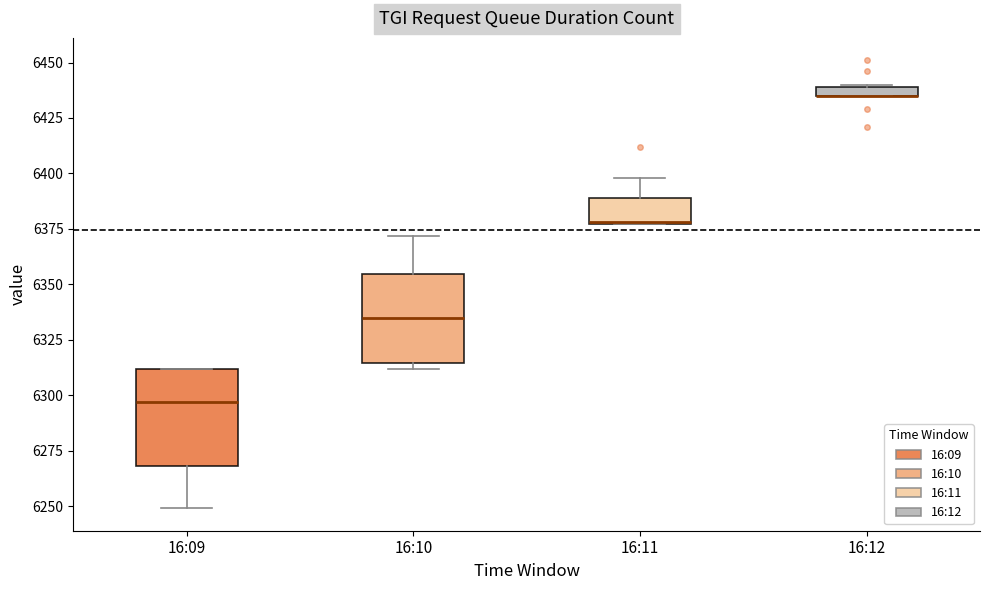

Where is the upper edge of the box for 16:10 on the y-axis? The values are not printed on the chart, so give them approximately, as read against the axis.

6355